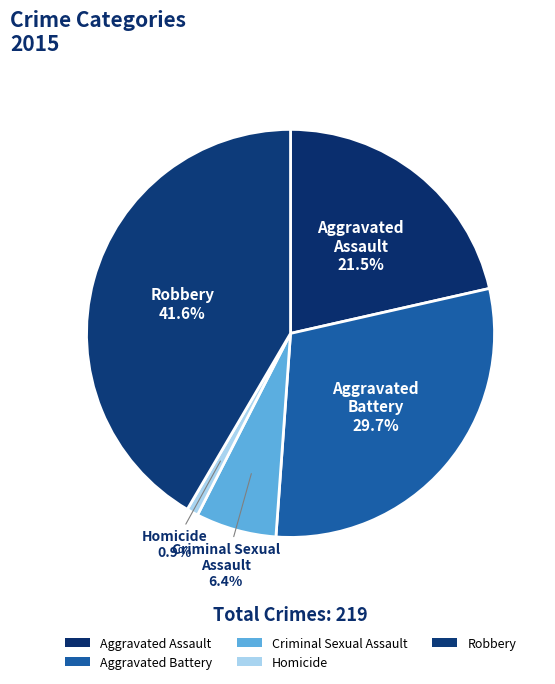

Which has a higher value, Aggravated Assault or Robbery?

Robbery